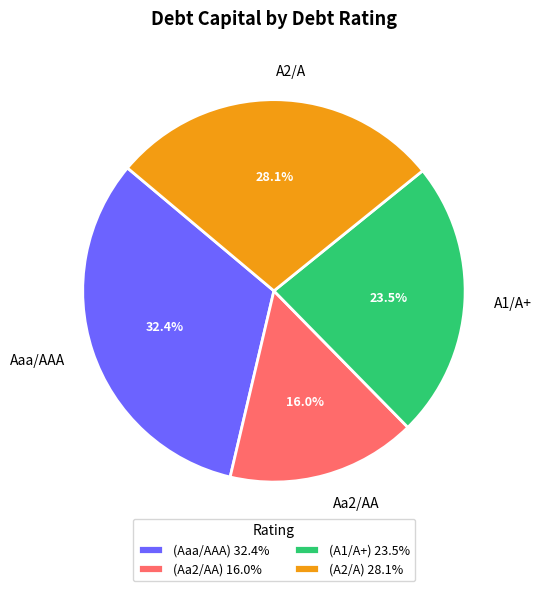

Combined, do Aa2/AA and Aaa/AAA account for over 50%?

No